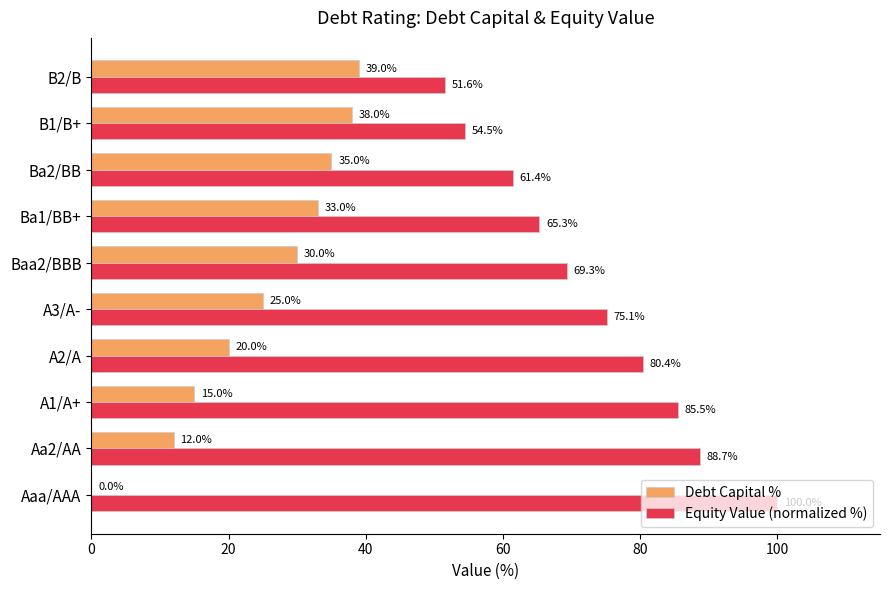

What is the sum of all Debt Capital % values?

247.0